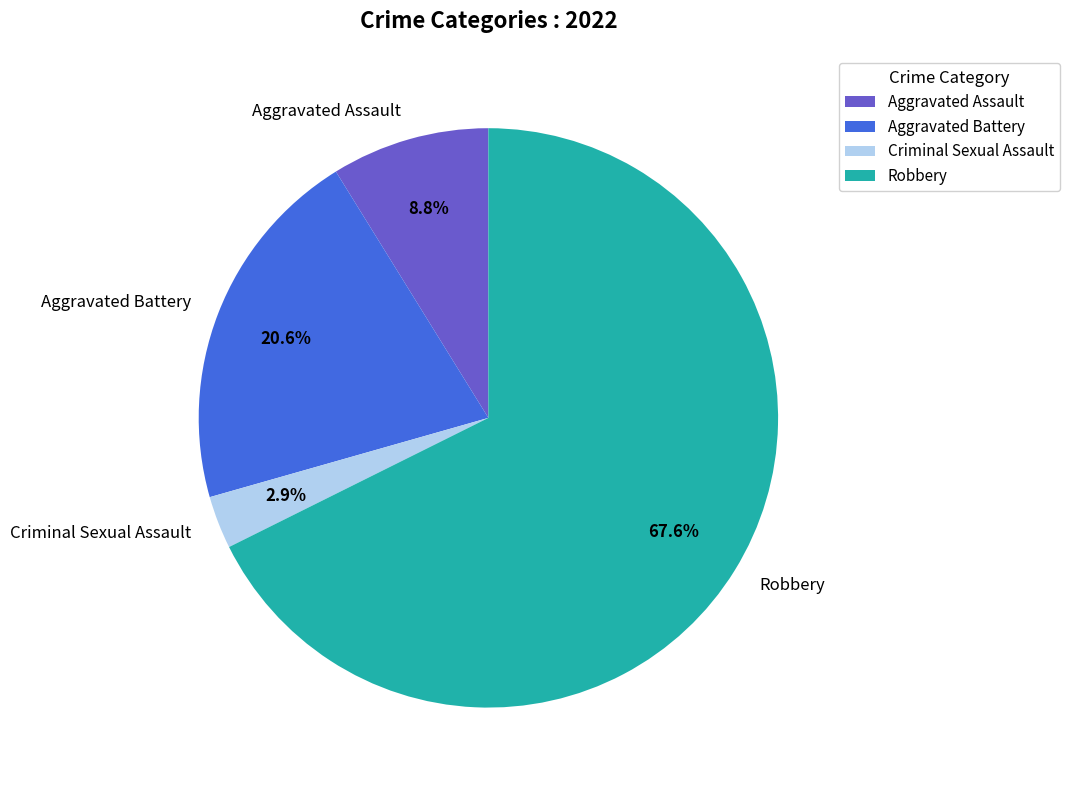

Rank the categories by value from lowest to highest.

Criminal Sexual Assault, Aggravated Assault, Aggravated Battery, Robbery